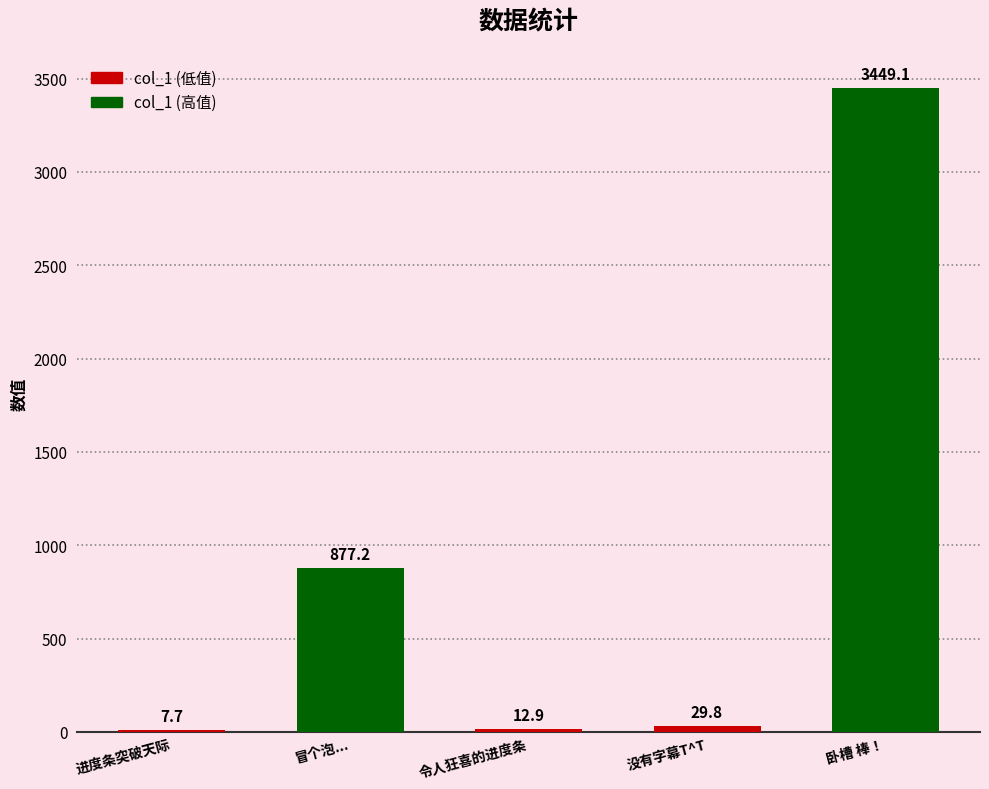

What is the sum of all values?

4376.7